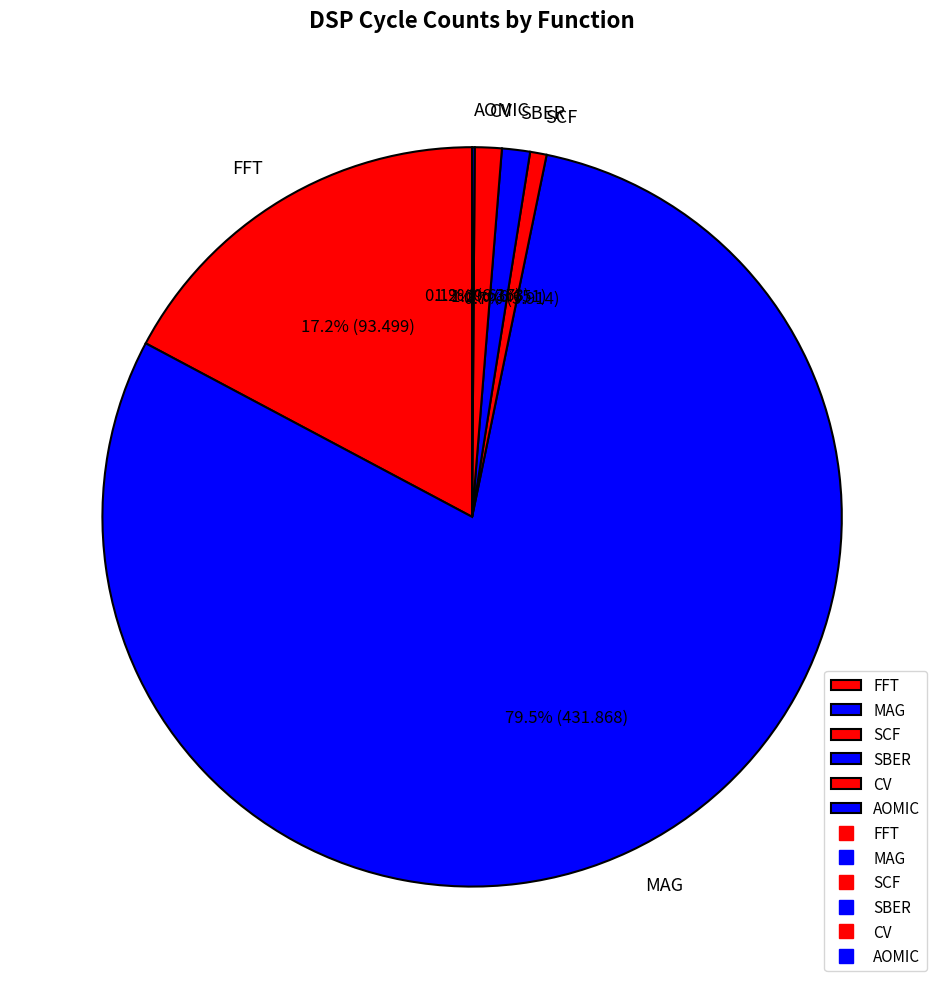

Which slice is the largest?

MAG